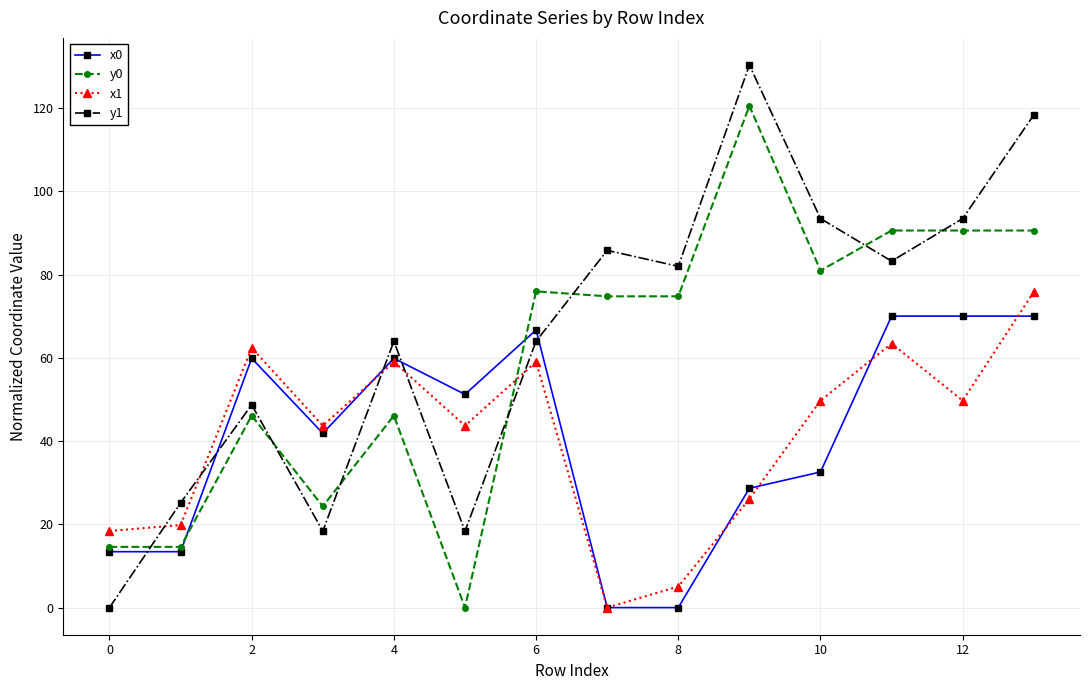

True or false: x0 has more than 2 interior local peaks.

True